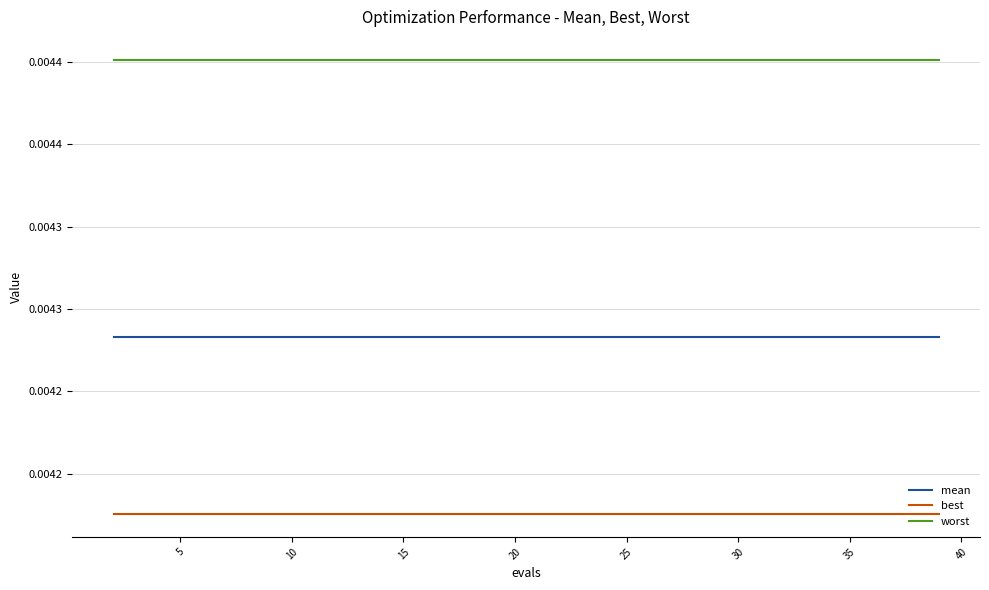

Rank the series by their average value, from lowest to highest.

best, mean, worst